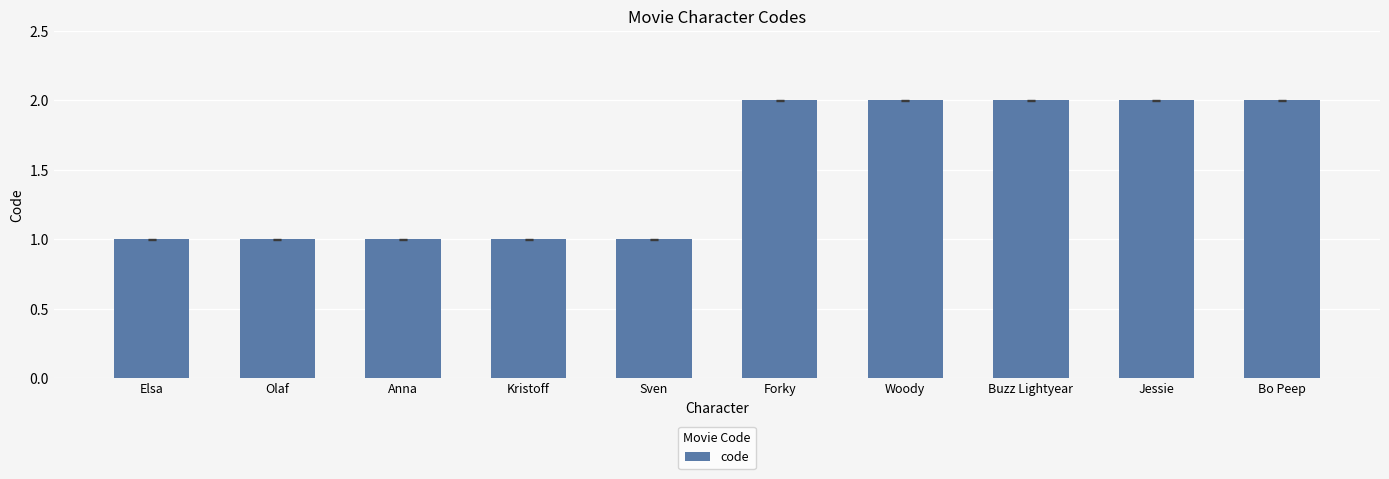

What is the value of the 5th bar from the left?

1